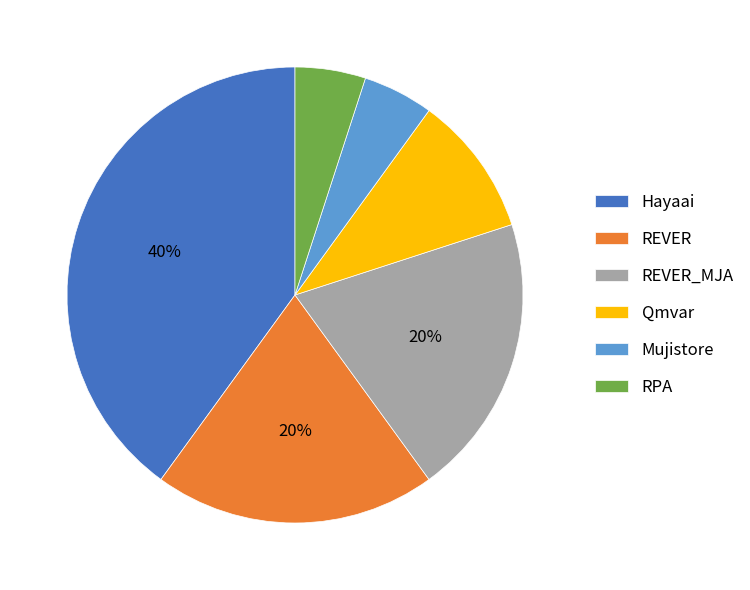

To the nearest percent, what is the difference between the largest and smallest slice percentages?

35%